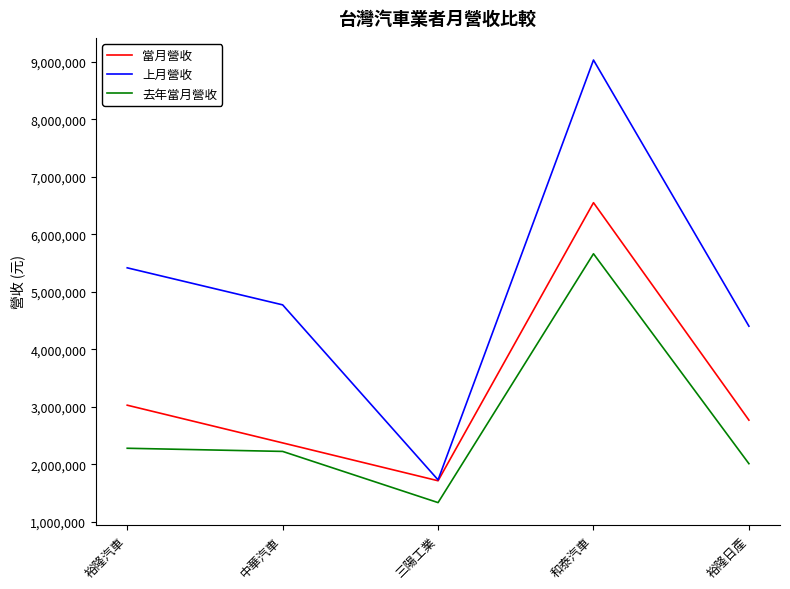

Is it true that 當月營收 equals 2768792 at 裕隆日產?

True